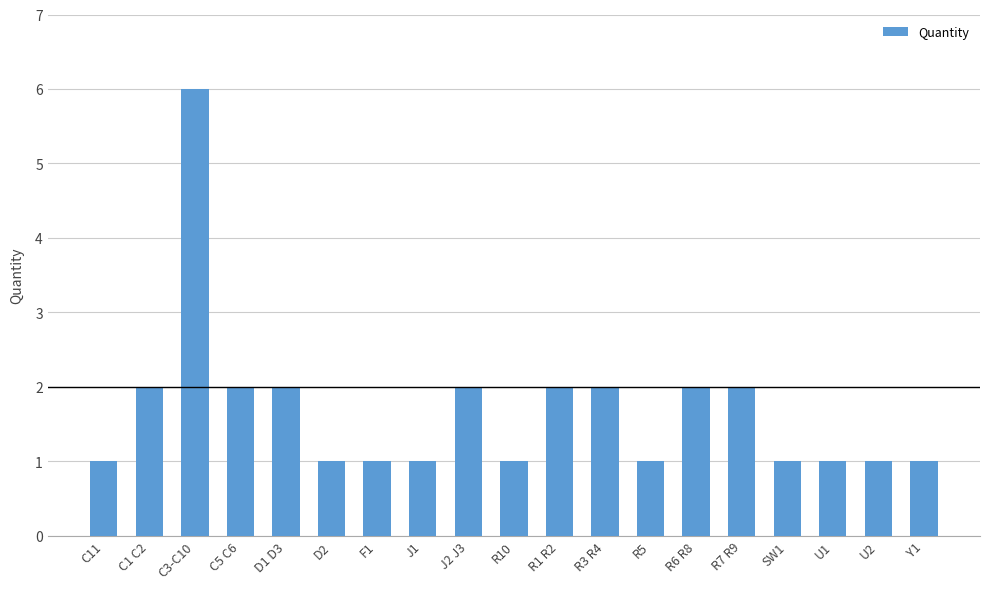

Count the values in the range 1 to 2.

18